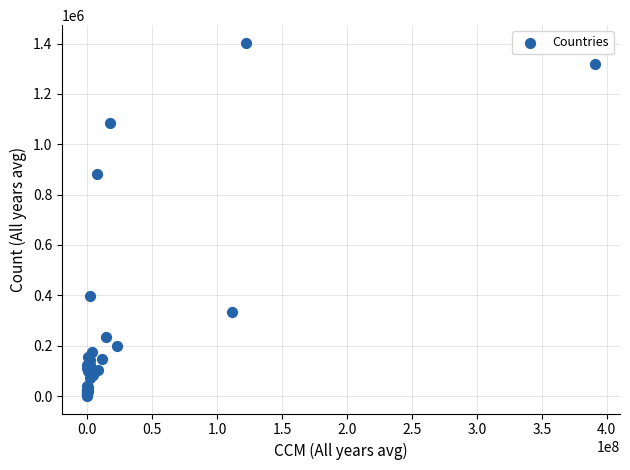

What Y value in the scatter plot is closest to 701735?

883392.3